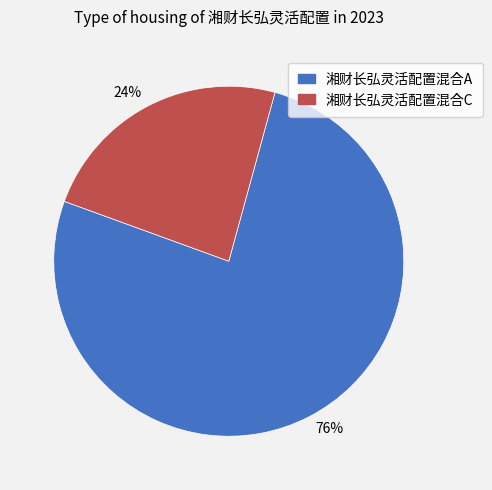

To the nearest percent, what is the average slice percentage?

50%